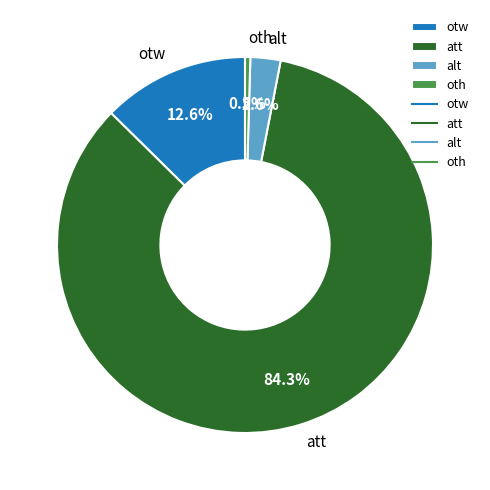

Which has a higher value, alt or otw?

otw